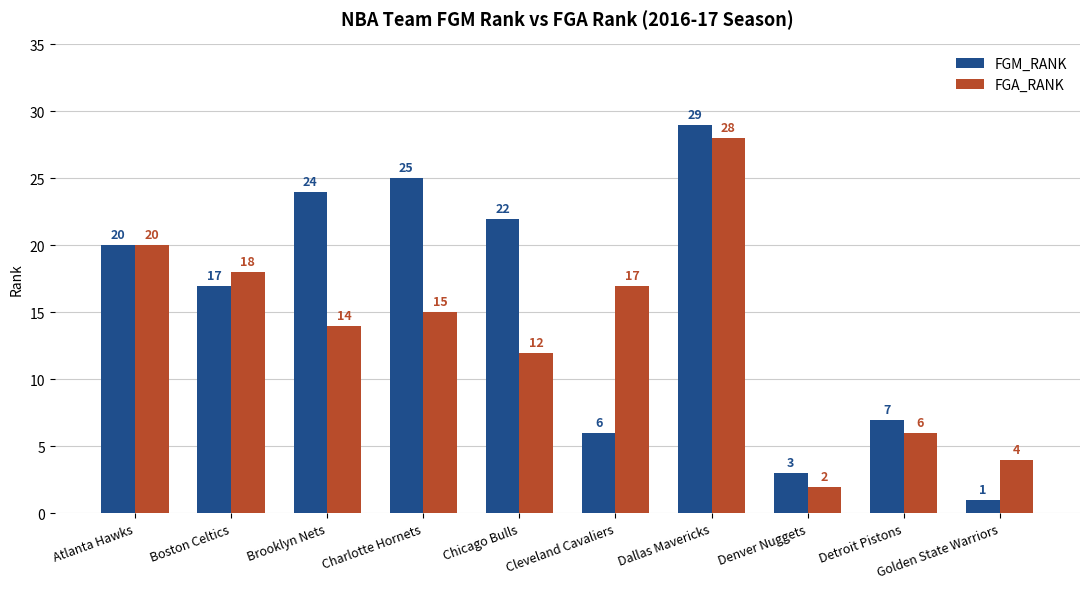

What position from the left is Brooklyn Nets?

3